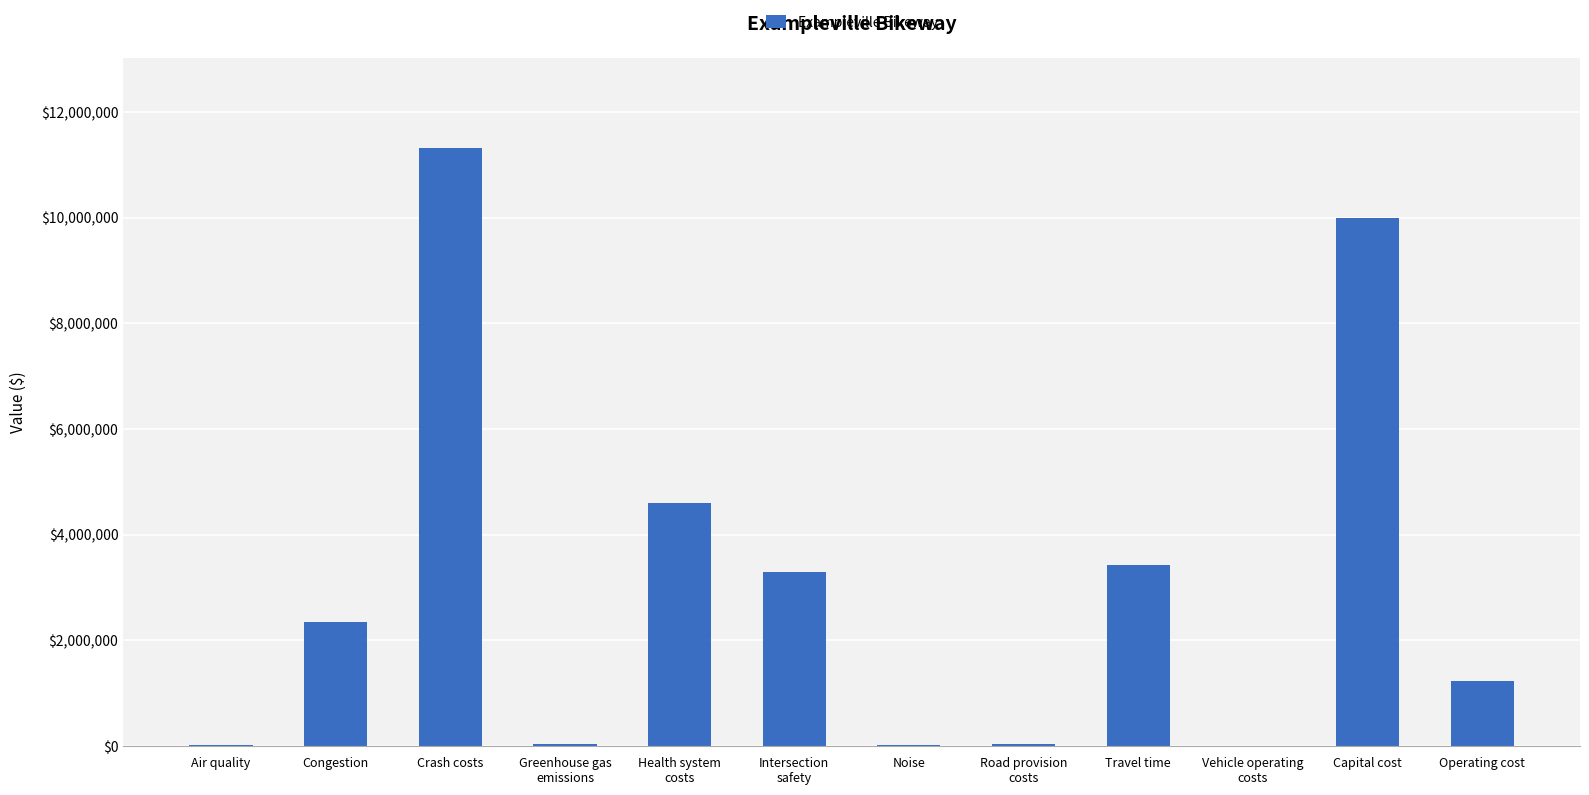

At which category does the chart reach its peak across all series?

Crash costs